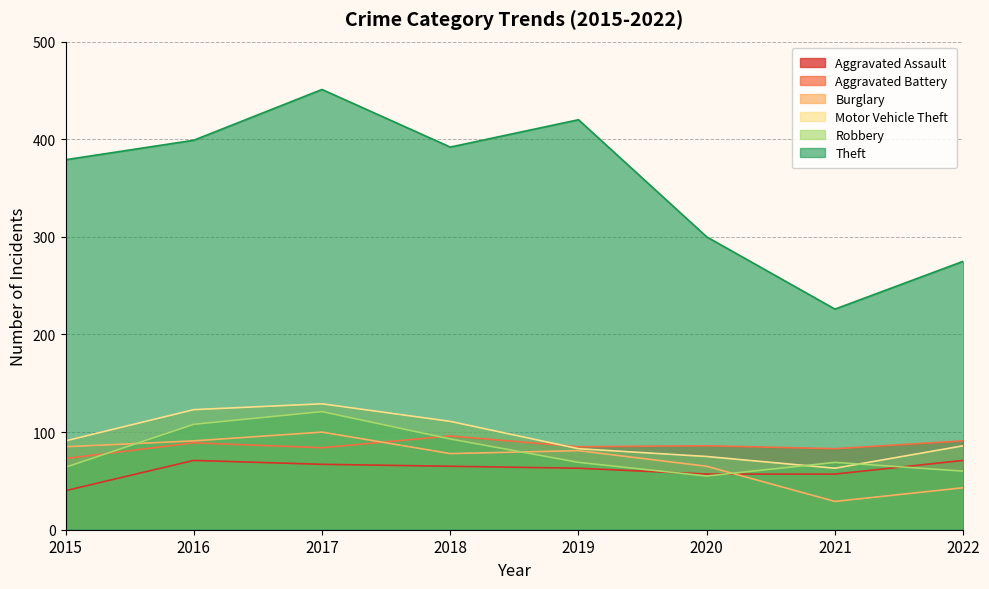

Rank the series at 2019 from highest to lowest value.

Theft, Aggravated Battery, Motor Vehicle Theft, Burglary, Robbery, Aggravated Assault